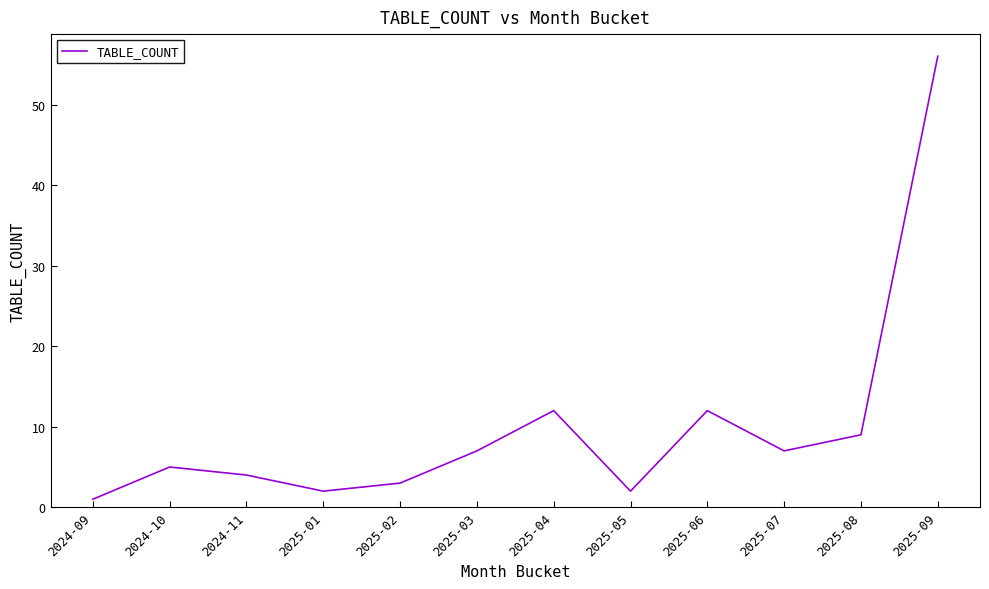

True or false: the data has more than 0 interior local peaks.

True